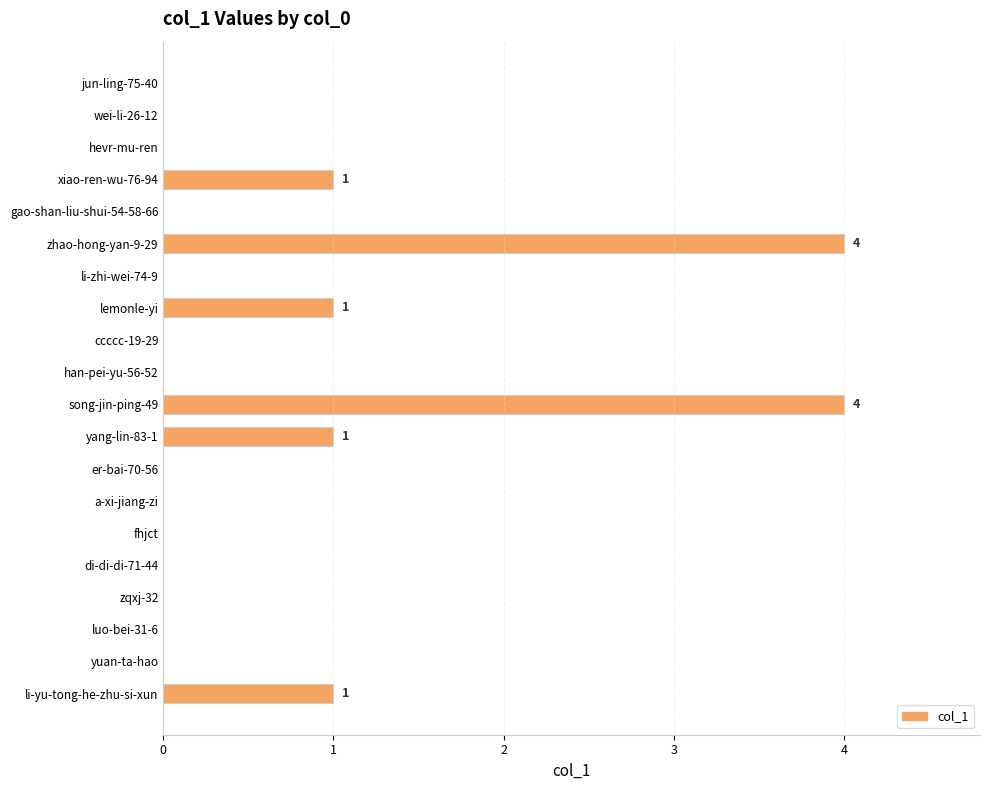

What is the sum of all values?

12